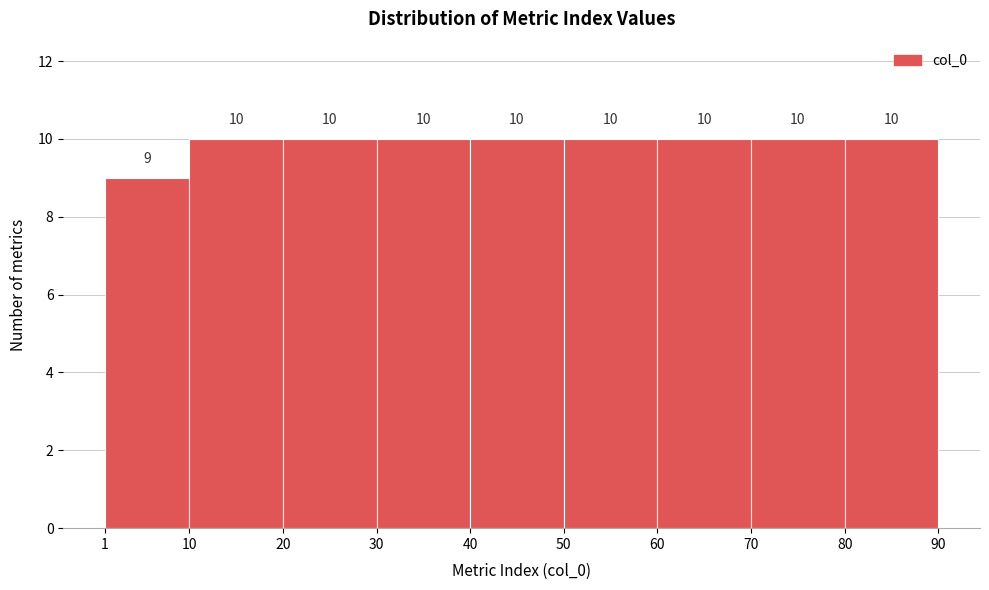

Reading left to right, list every bar in this chart as the range it spans on the x-axis followed by its height.

1 to 10: 9
10 to 20: 10
20 to 30: 10
30 to 40: 10
40 to 50: 10
50 to 60: 10
60 to 70: 10
70 to 80: 10
80 to 90: 10